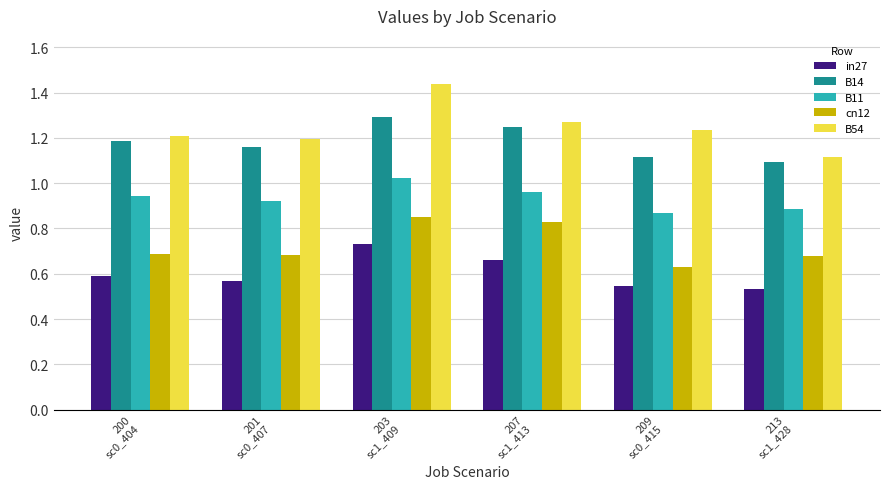

How many bars are there in total?

30